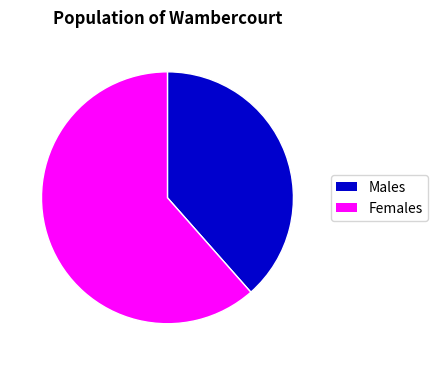

Between Males and Females, which is larger?

Females